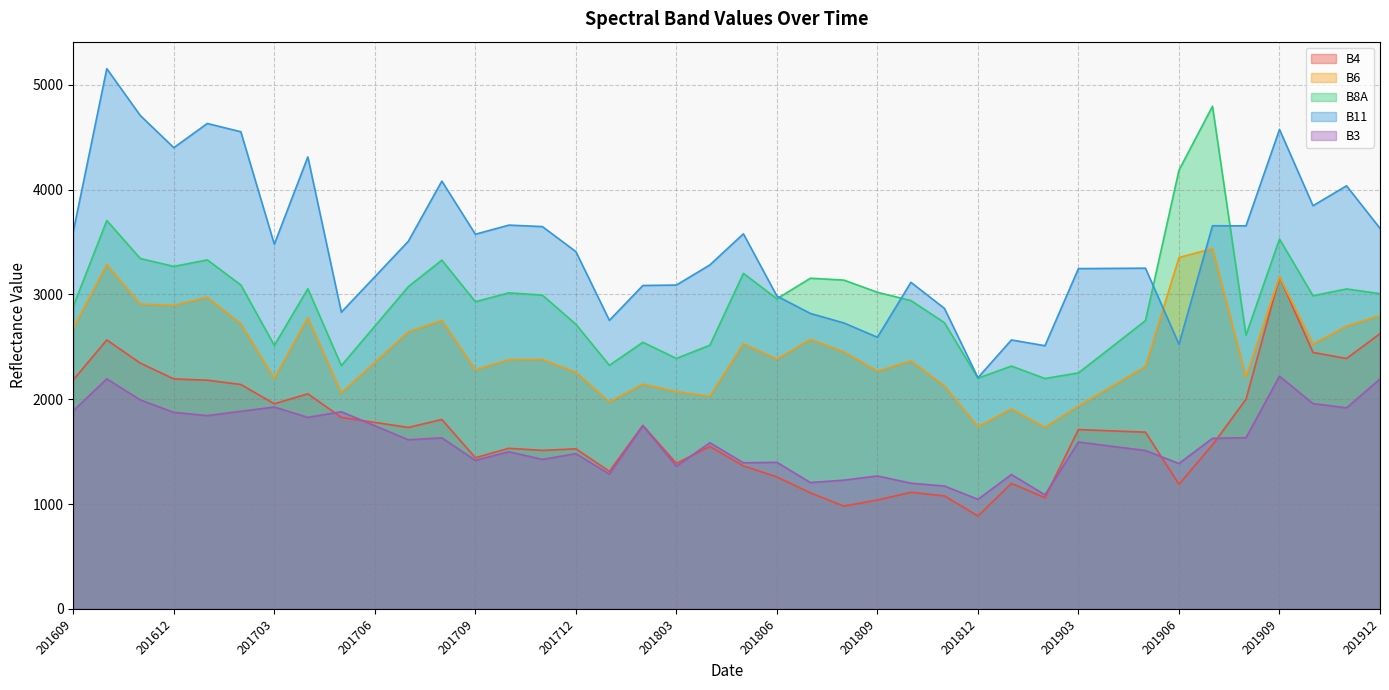

At which label is B11 closest to 3680?

201710